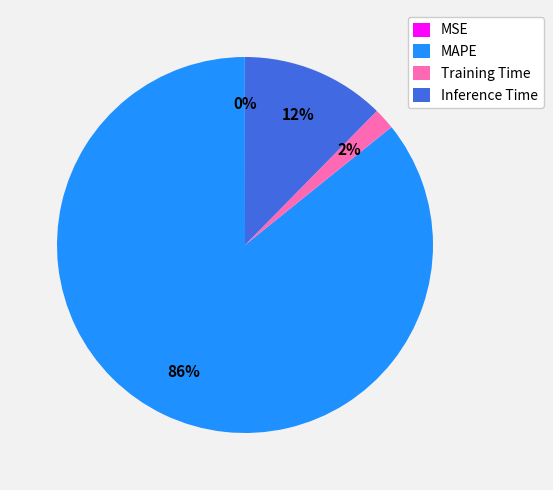

Which slice is the largest?

MAPE